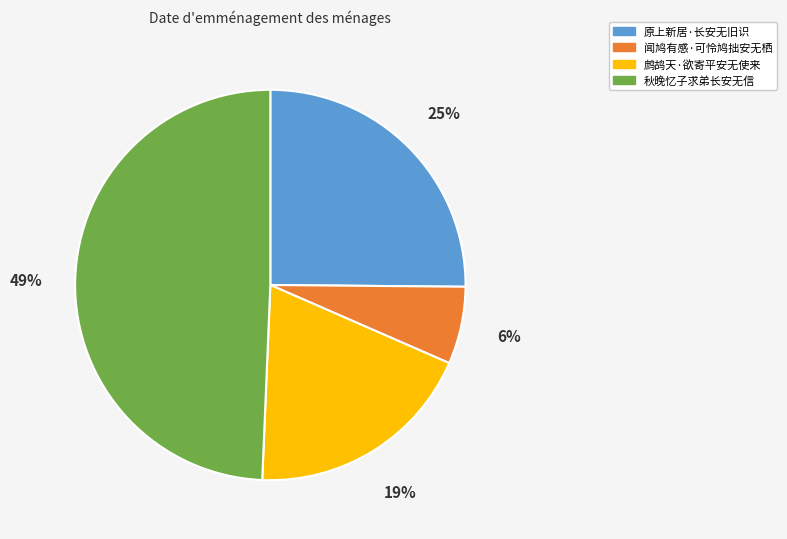

Between 鹧鸪天·欲寄平安无使来 and 闻鸠有感·可怜鸠拙安无栖, which is larger?

鹧鸪天·欲寄平安无使来